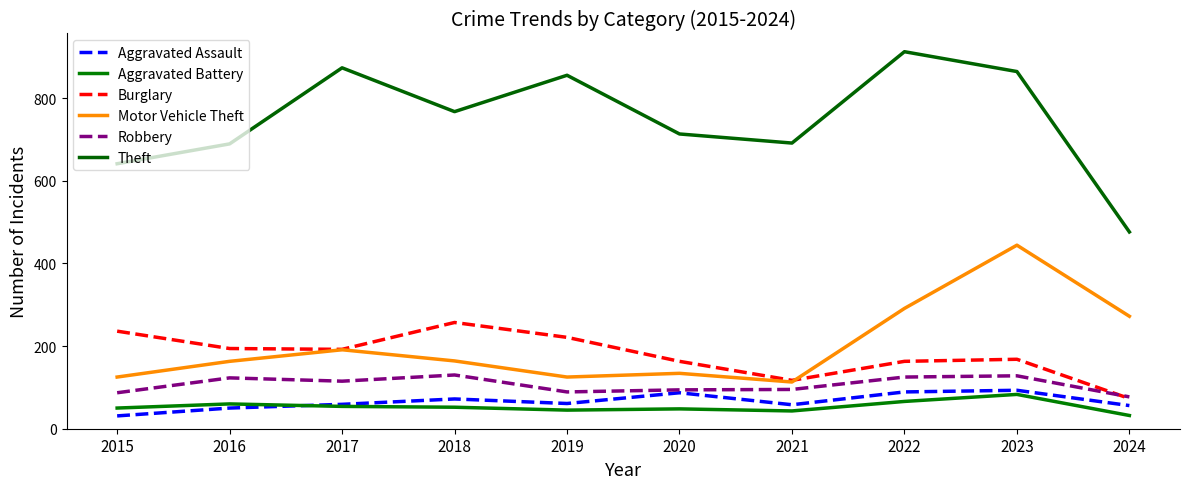

At 2015, list the series in order from smallest to largest.

Aggravated Assault, Aggravated Battery, Robbery, Motor Vehicle Theft, Burglary, Theft